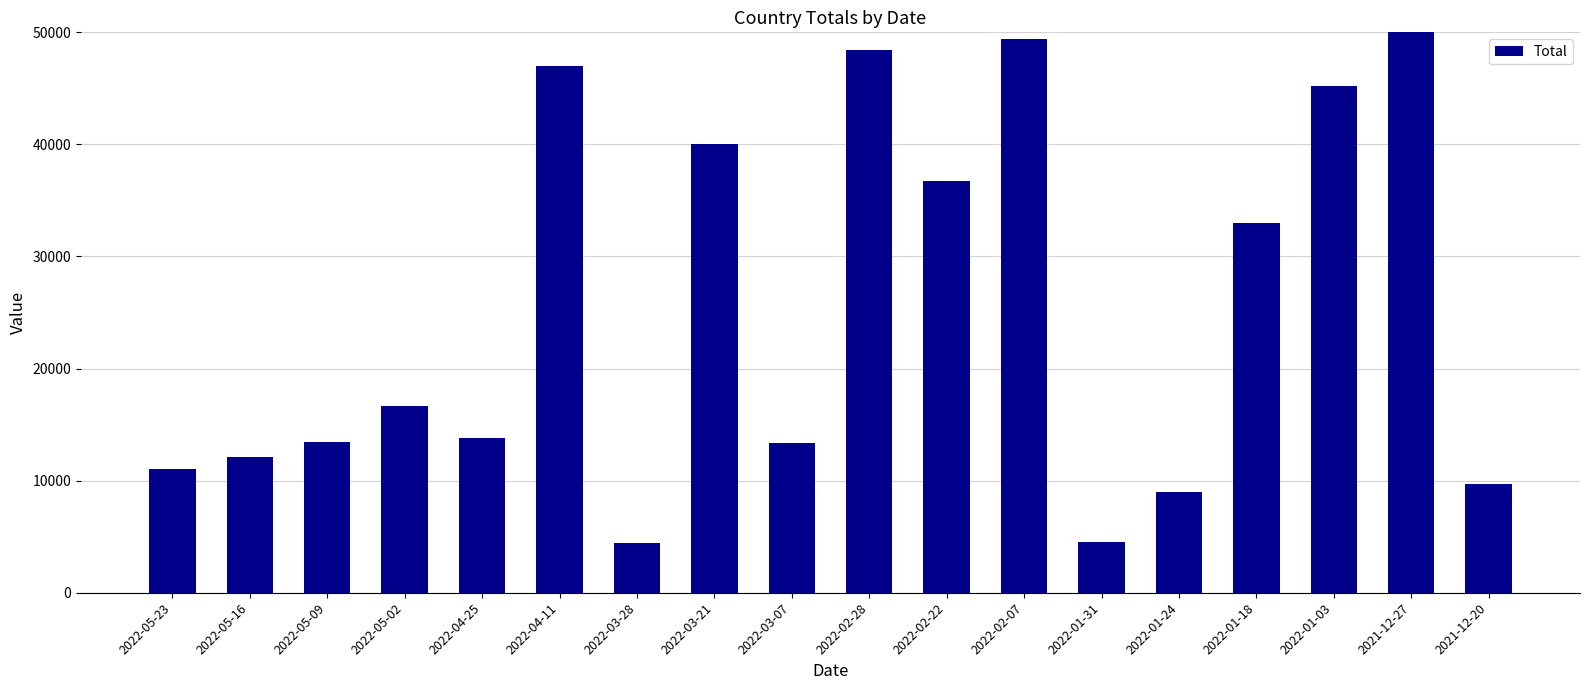

What is the difference between the values at 2022-02-07 and 2022-05-02?

32763